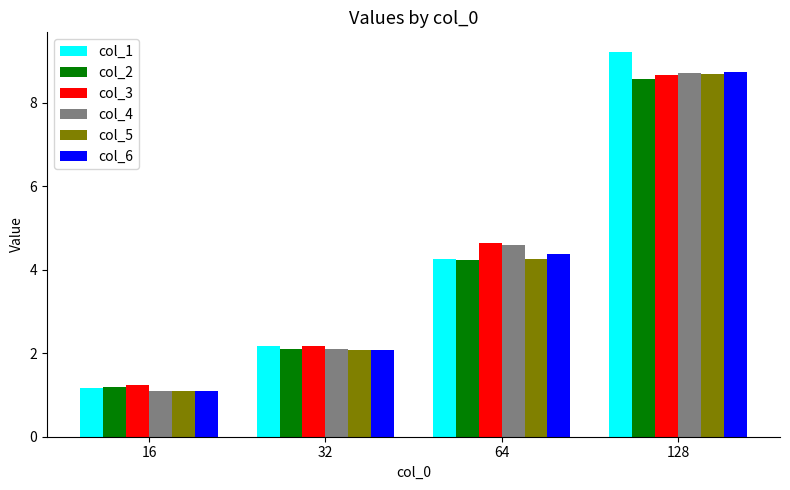

Reading left to right, extract all data points from this chart.

col_1: 16=1.2	32=2.2	64=4.3	128=9.2
col_2: 16=1.2	32=2.1	64=4.2	128=8.6
col_3: 16=1.2	32=2.2	64=4.6	128=8.7
col_4: 16=1.1	32=2.1	64=4.6	128=8.7
col_5: 16=1.1	32=2.1	64=4.3	128=8.7
col_6: 16=1.1	32=2.1	64=4.4	128=8.7